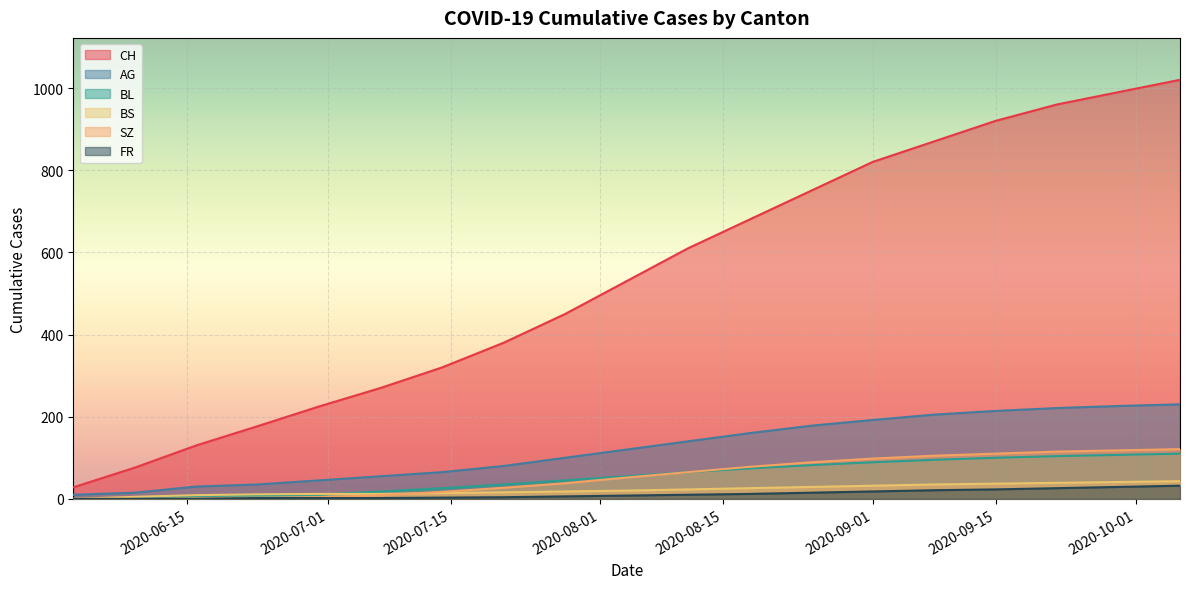

At 2020-08-25, list the series in order from smallest to largest.

BS, BL, SZ, AG, CH